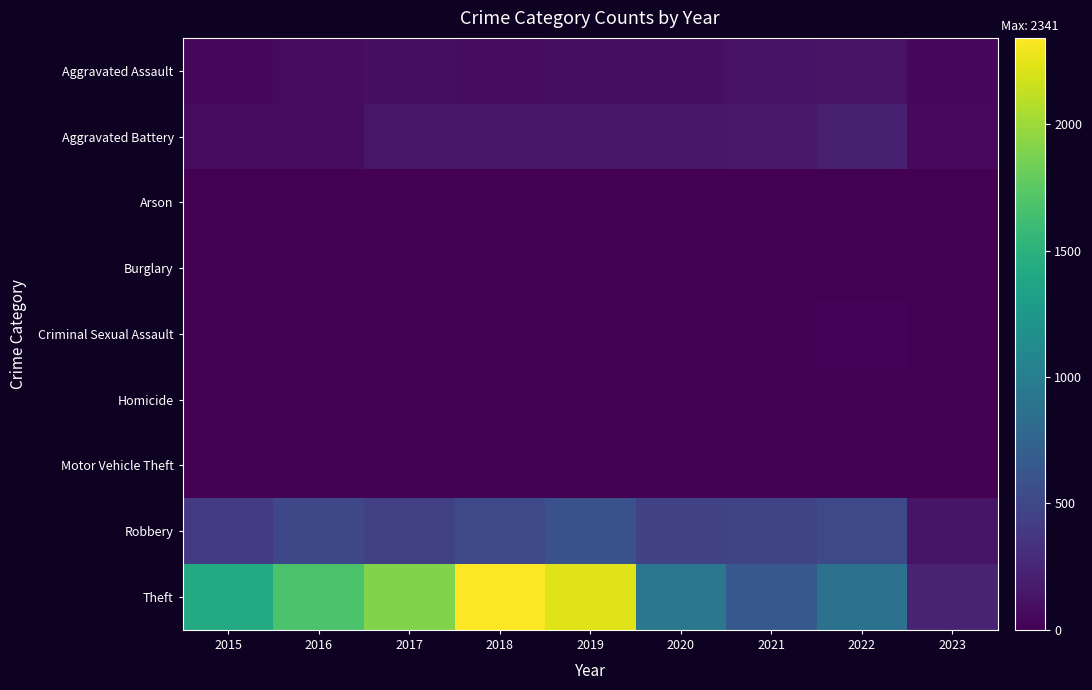

At which category is the sum across all series the highest?

2018